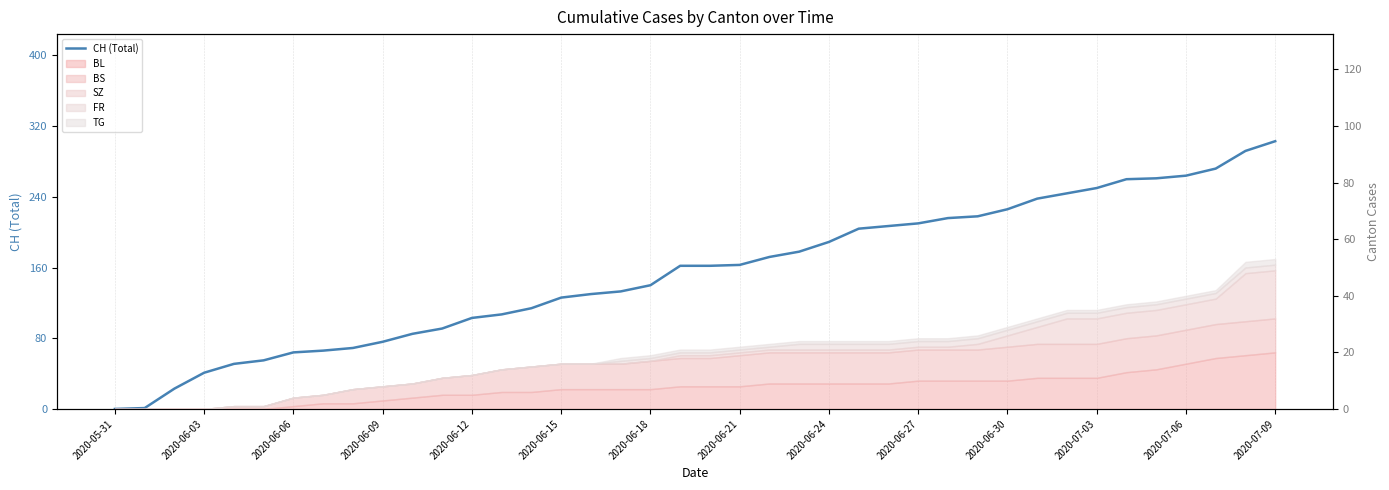

What is the value of the 19th point from the left?

140